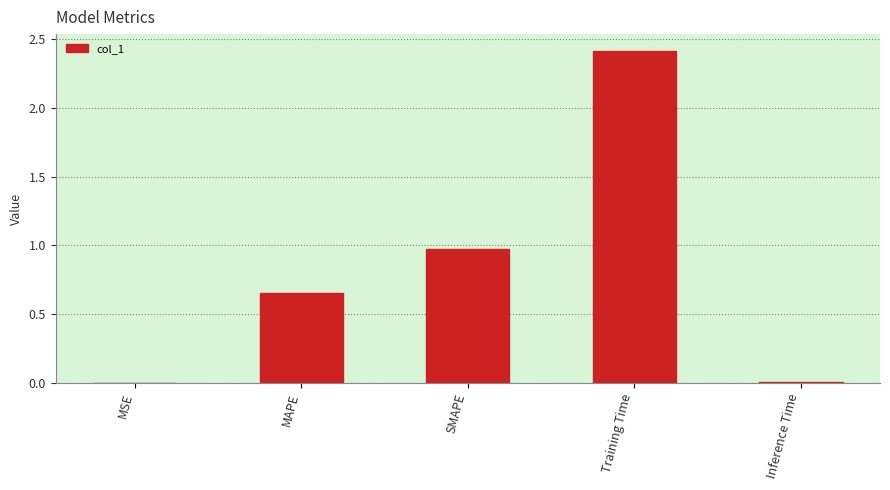

Which category has the highest value across all series?

Training Time